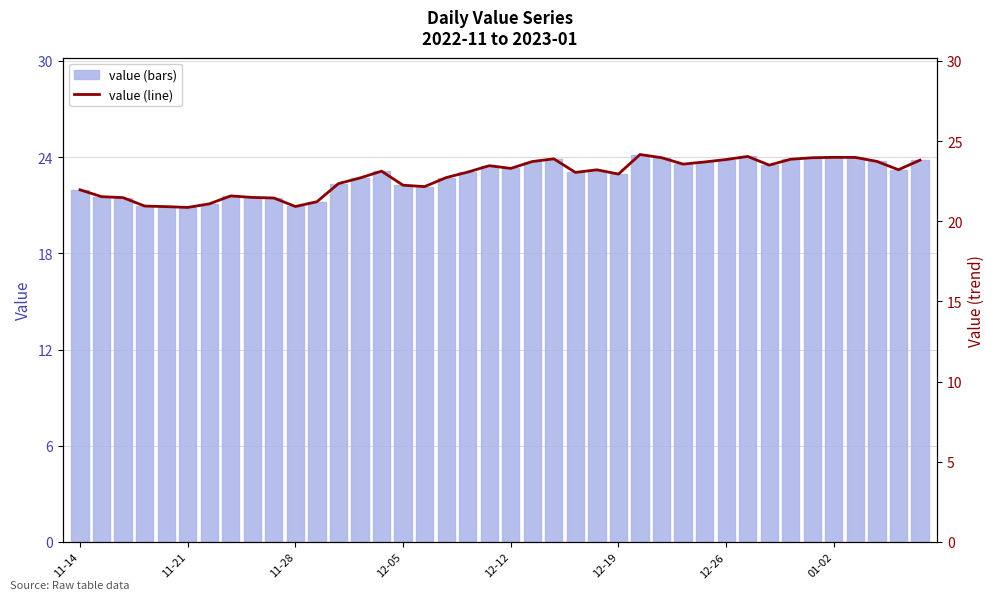

Which has a higher value, 26 or 22?

26